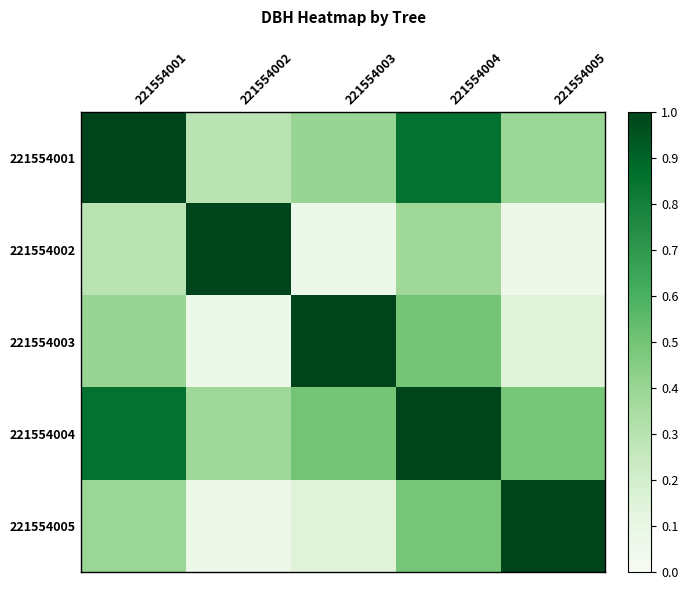

Rank the series at 221554004 from lowest to highest value.

221554002, 221554005, 221554003, 221554001, 221554004